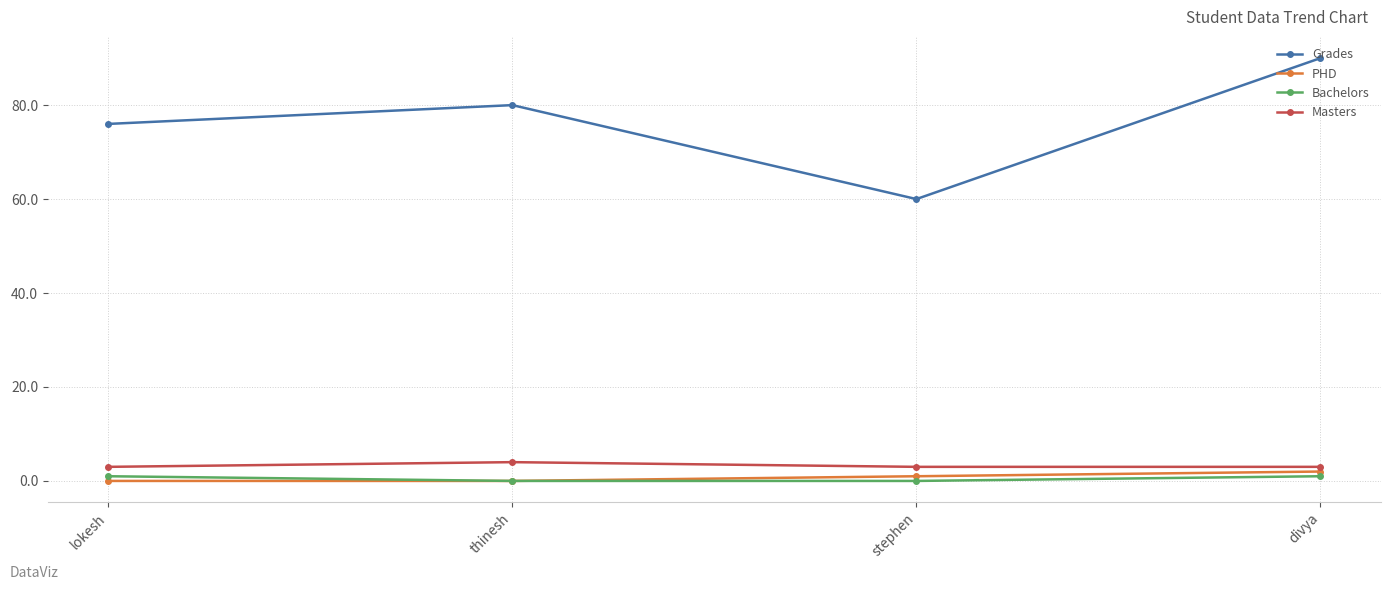

True or false: Grades has more than 1 points higher than both neighbors.

False